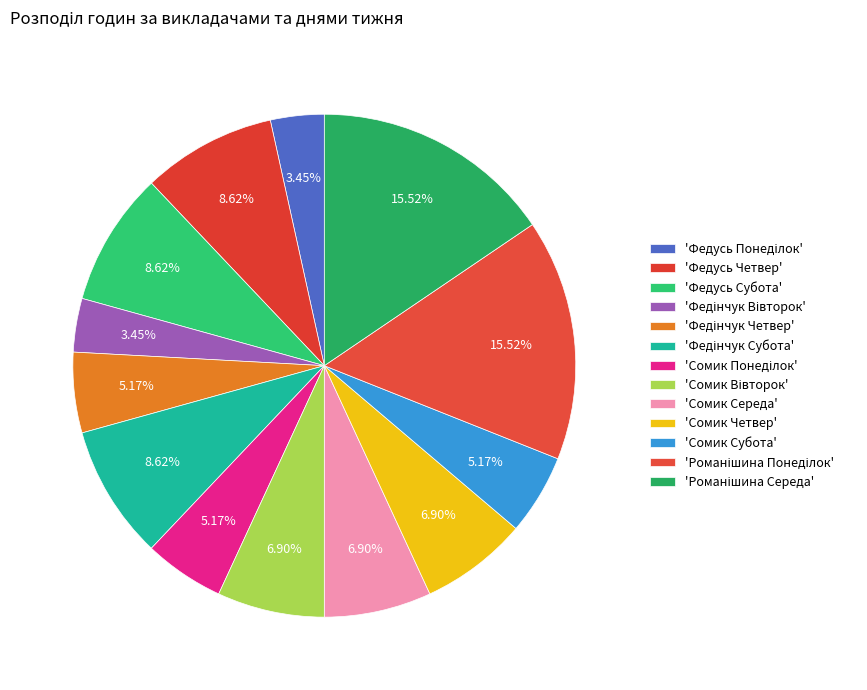

Count the number of slices in the pie.

13